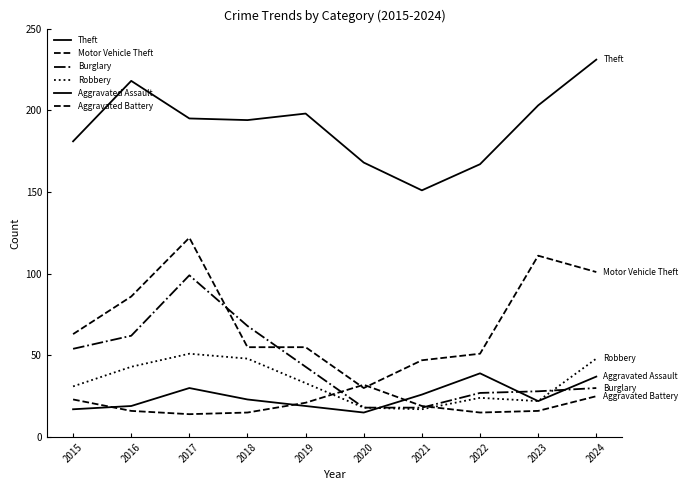

Is this an area chart (filled region under the line)?

No